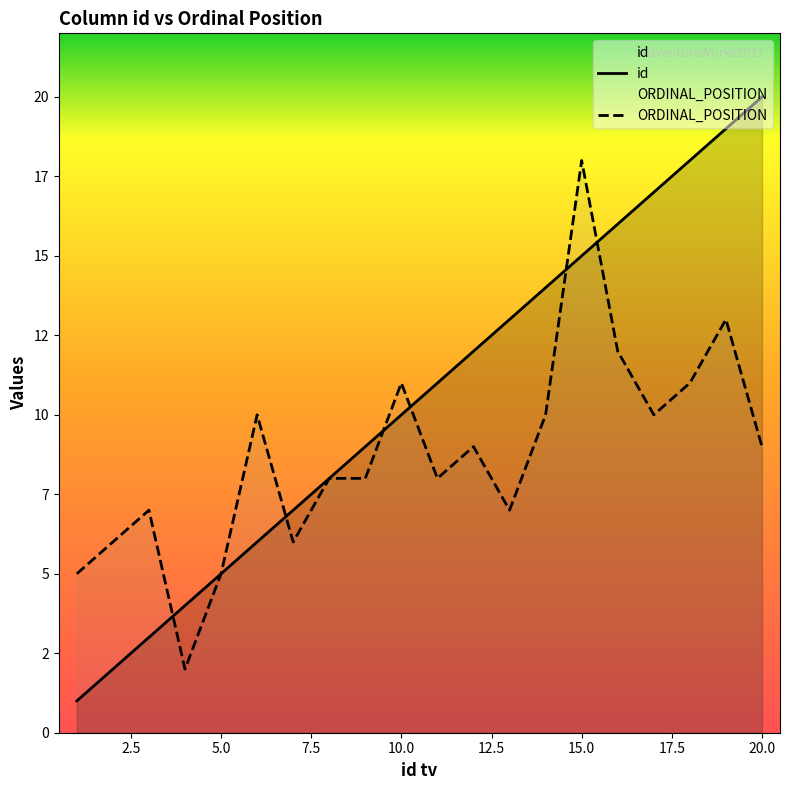

Which series has the largest total across all categories?

id